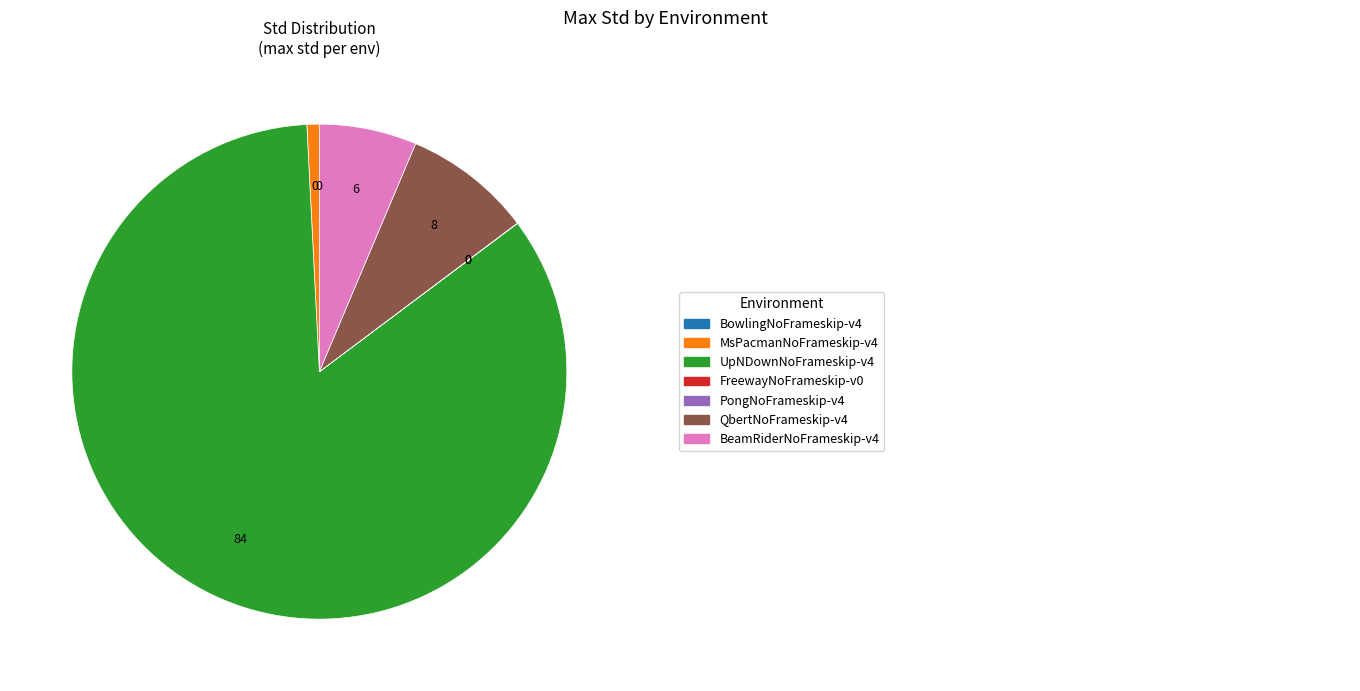

Is there any slice that represents more than half of the pie?

Yes